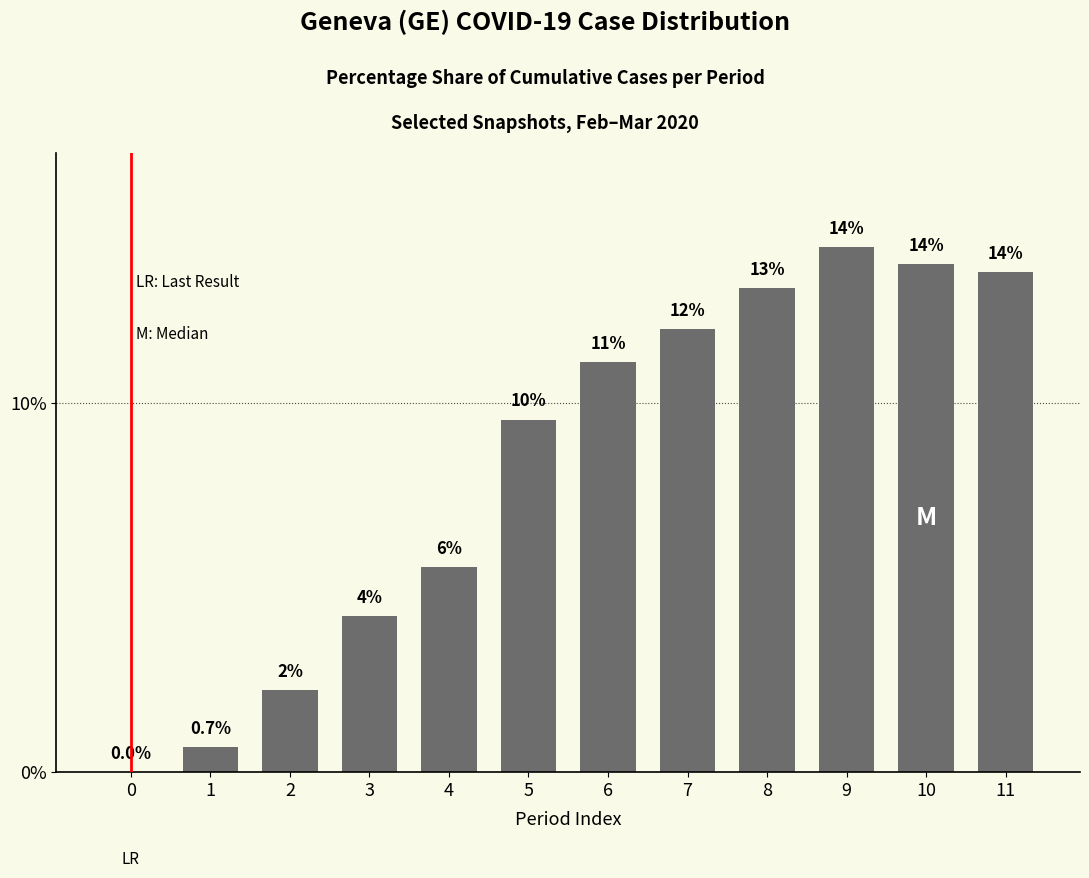

Are the bars horizontal?

No